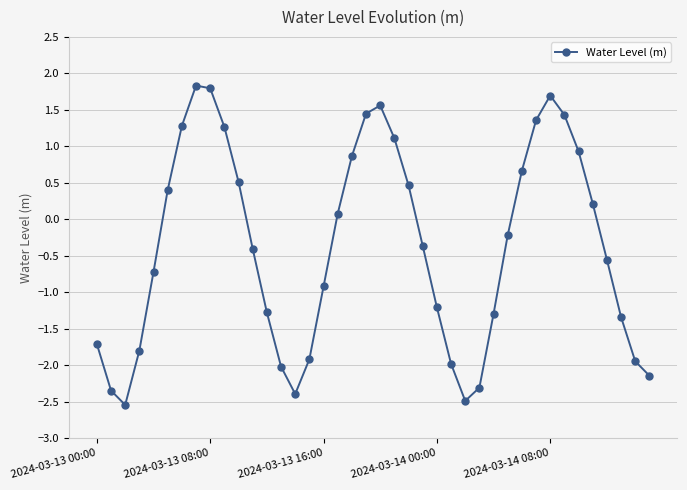

What is the difference between the maximum and minimum values?

4.4